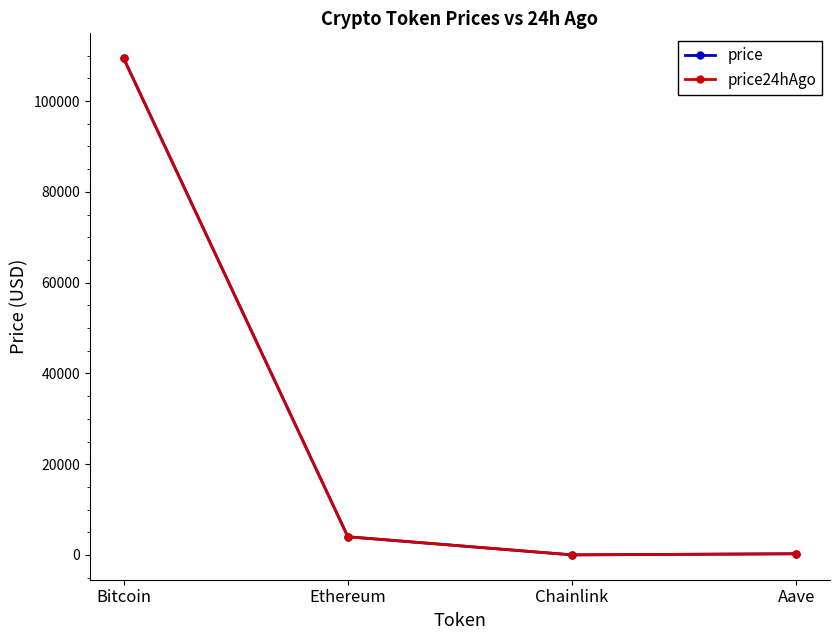

Where is the first local minimum for price24hAgo?

Chainlink